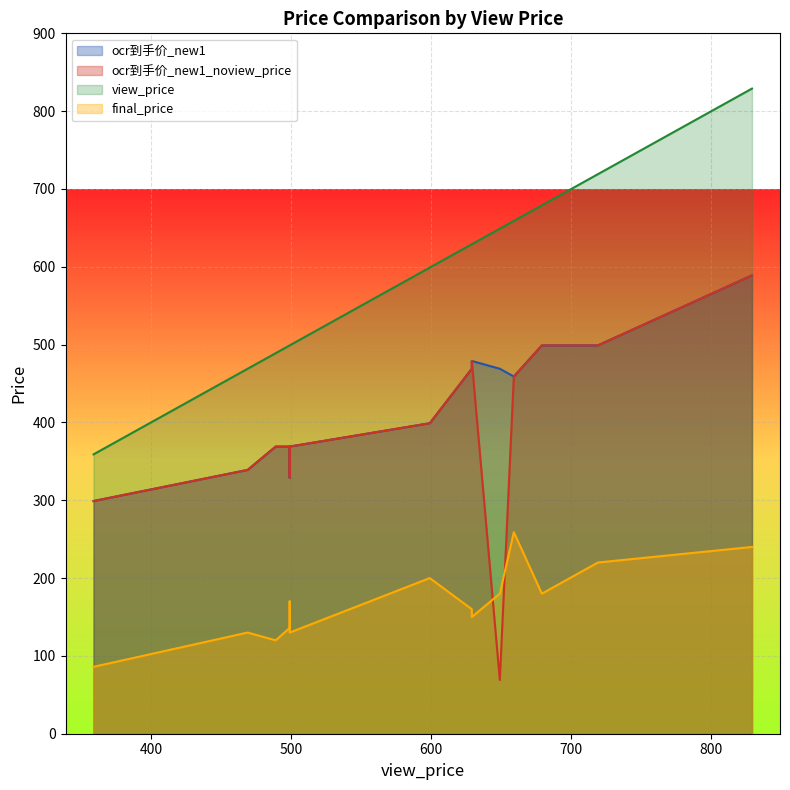

How many distinct data groups are displayed?

4